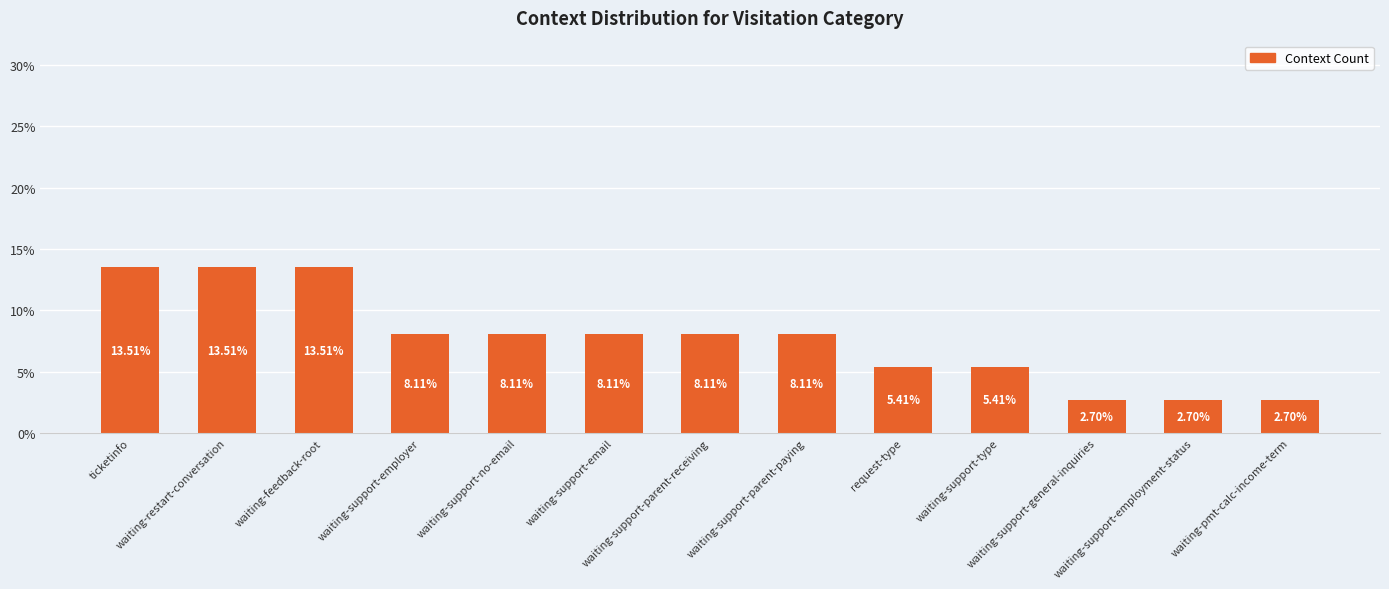

Reading left to right, transcribe all the data shown in this chart.

ticketinfo=13.5	waiting-restart-conversation=13.5	waiting-feedback-root=13.5	waiting-support-employer=8.1	waiting-support-no-email=8.1	waiting-support-email=8.1	waiting-support-parent-receiving=8.1	waiting-support-parent-paying=8.1	request-type=5.4	waiting-support-type=5.4	waiting-support-general-inquiries=2.7	waiting-support-employment-status=2.7	waiting-pmt-calc-income-term=2.7